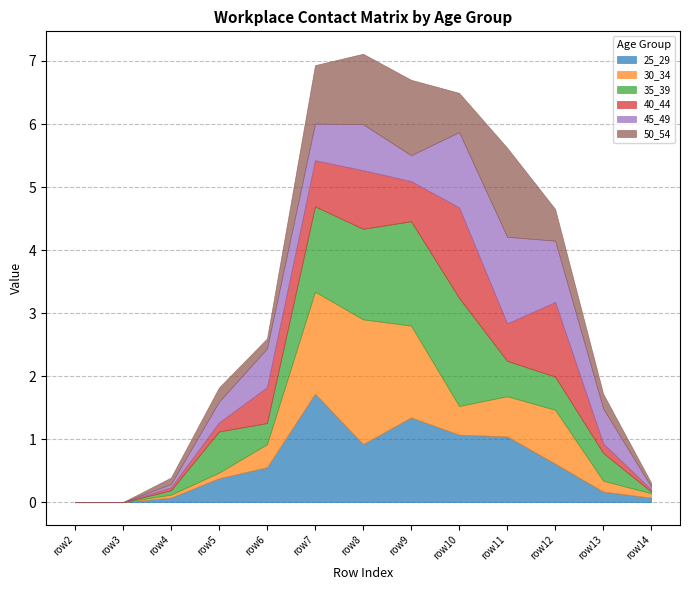

The 25_29 series shows 0.6 at row6. True or false?

True